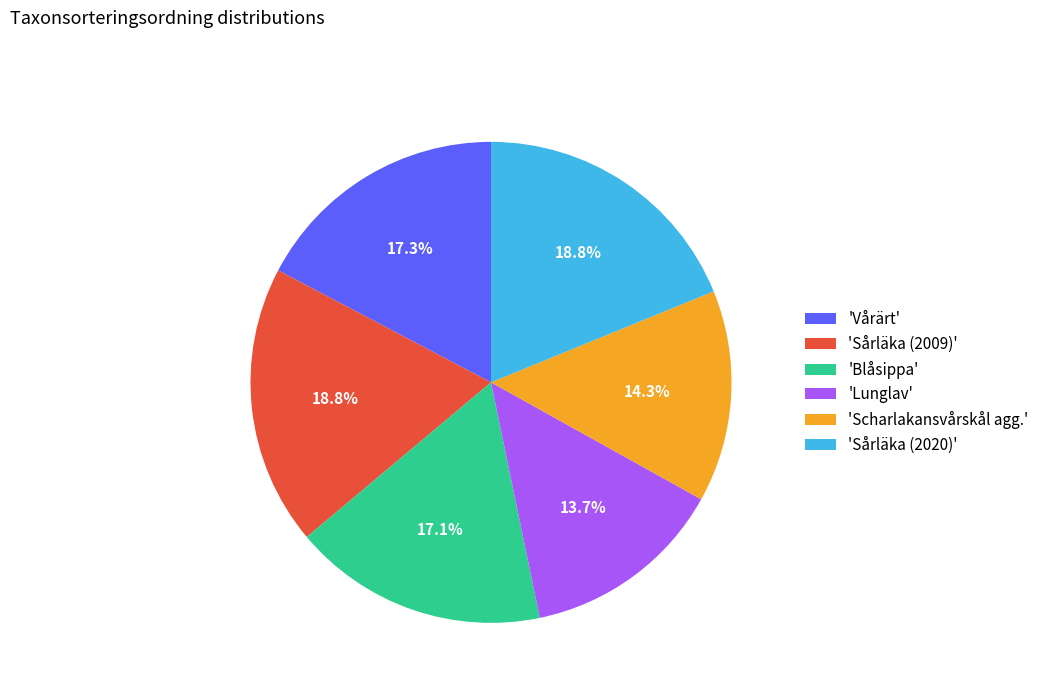

What percentage do 'Sårläka (2020)' and 'Scharlakansvårskål agg.' together represent?

33.1%